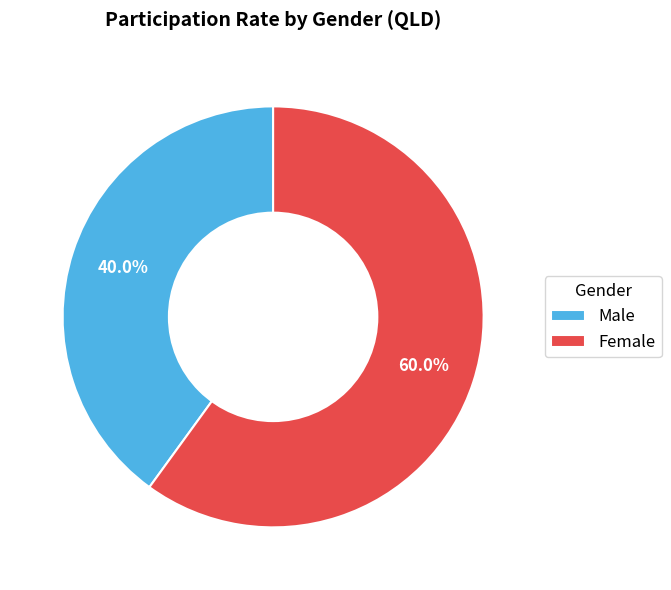

Is the sum of Female and Male greater than half?

Yes